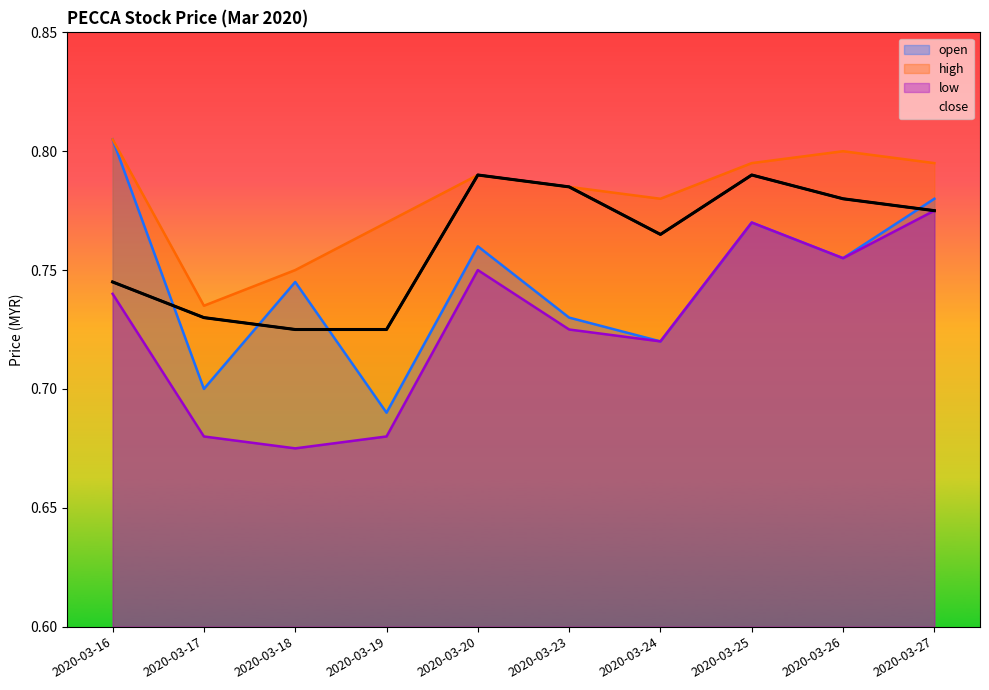

True or false: close and low intersect in this chart.

False